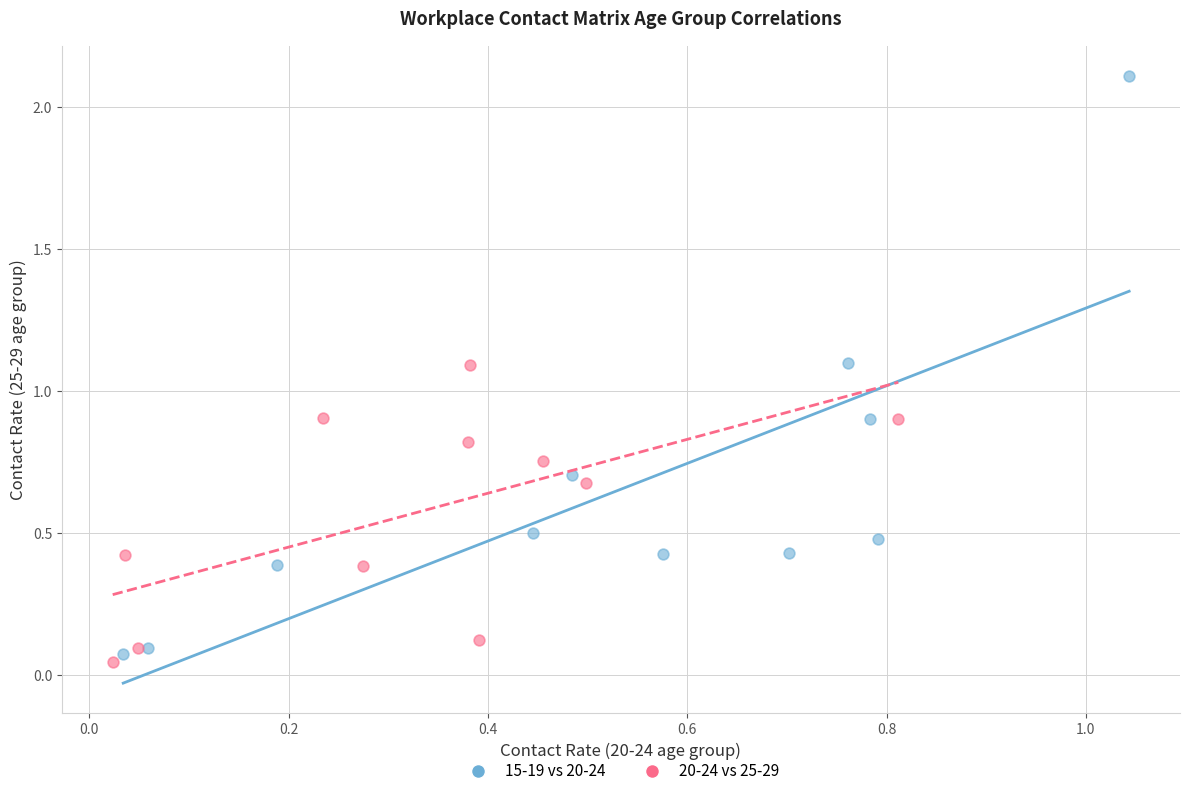

Which series has the widest spread of Y values?

15-19 vs 20-24